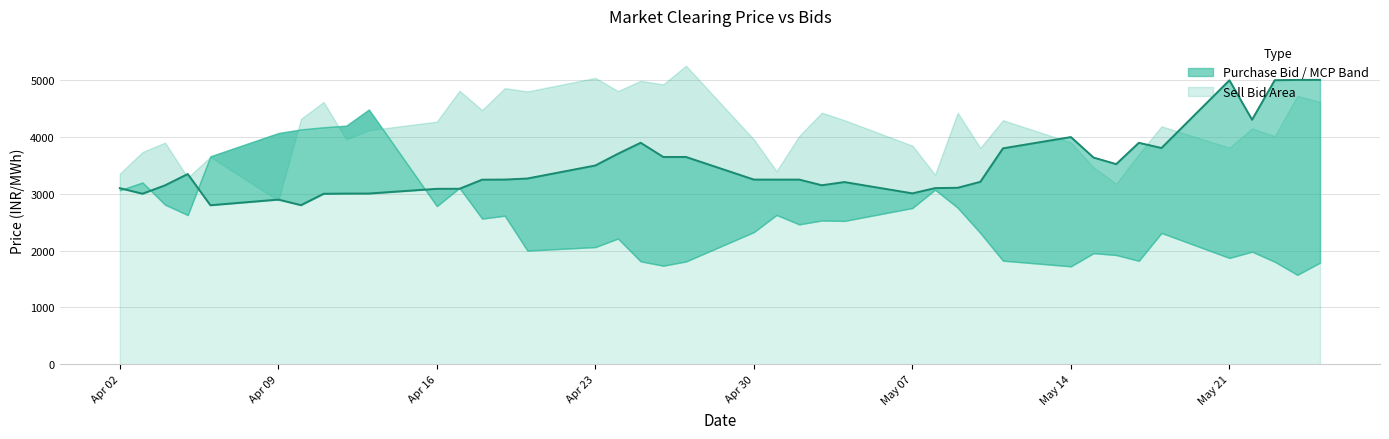

What is the sum of the Purchase Bid values at 17/05/2012 and 14/05/2012?

7602.7